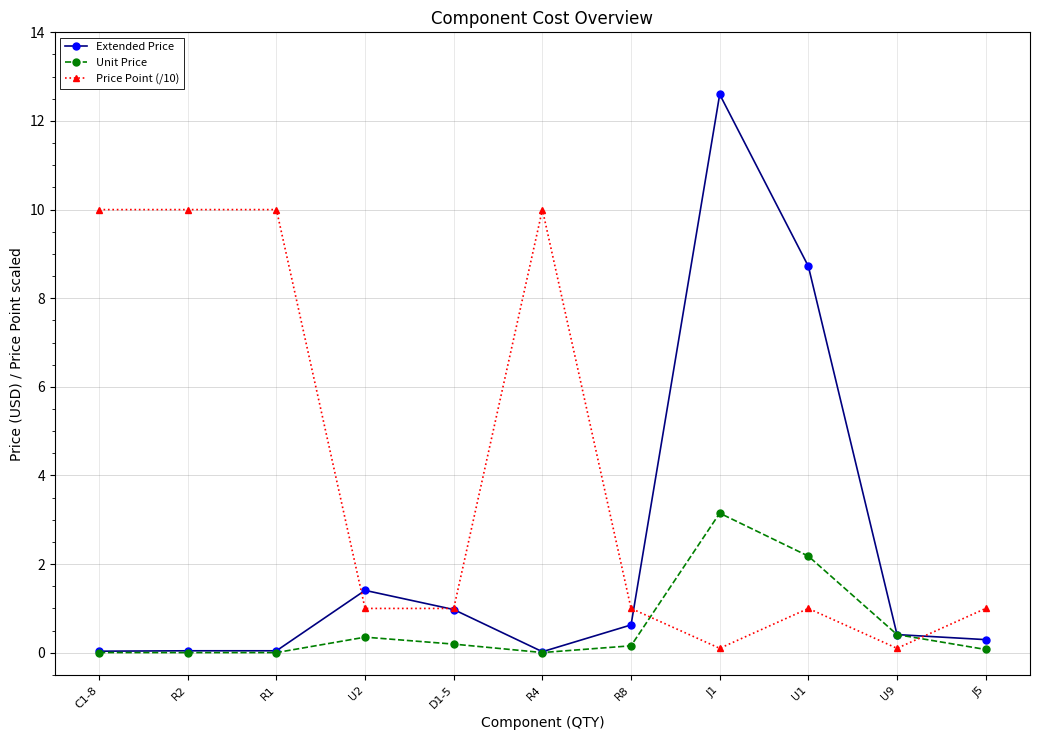

What is the average value of the Extended Price series?

2.3